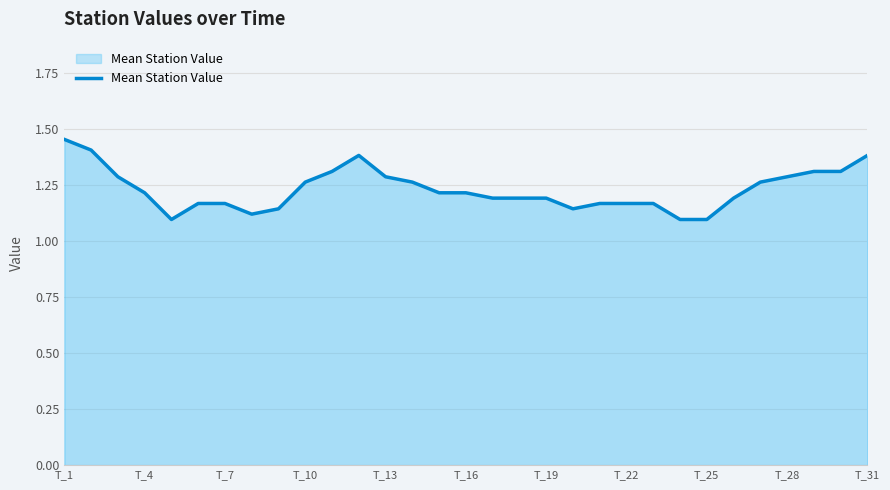

What is the difference between the maximum and minimum values?

0.4